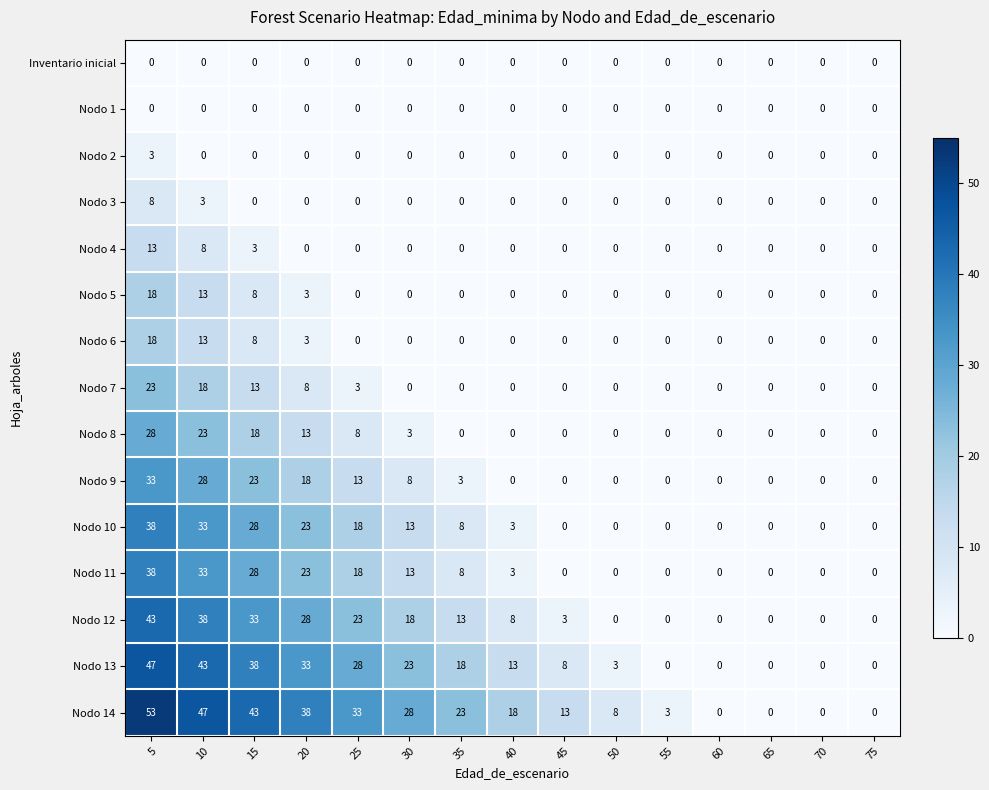

At which label does Nodo 13 reach its peak?

5